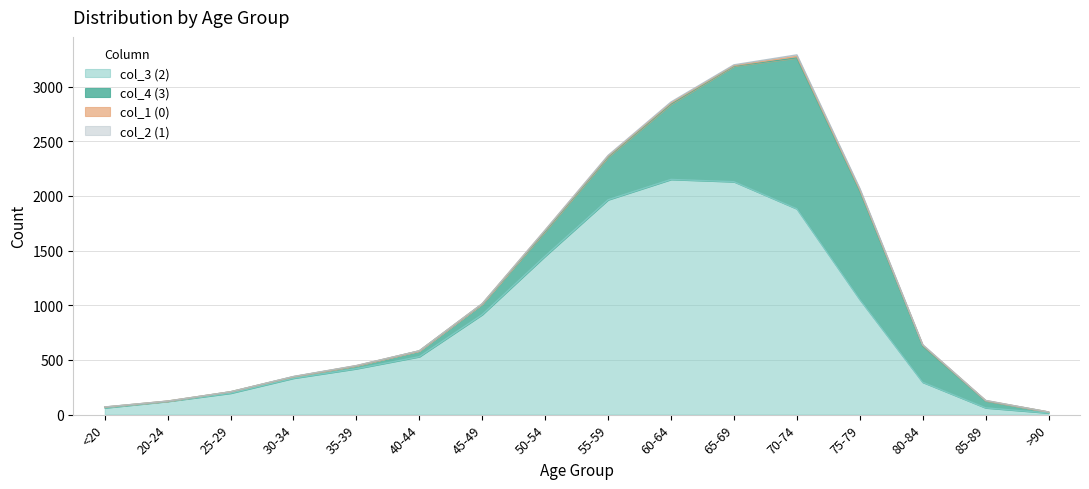

Reading left to right, list all the values displayed in this chart.

col_1 (0): 0	1	0	0	2	0	2	9	8	11	6	13	10	7	3	0
col_2 (1): 1	0	0	2	1	1	1	3	6	8	6	14	12	4	1	0
col_3 (2): 62	121	196	333	420	530	915	1450	1965	2151	2130	1882	1053	296	62	15
col_4 (3): 7	2	13	14	26	53	97	227	392	689	1057	1381	993	333	64	9